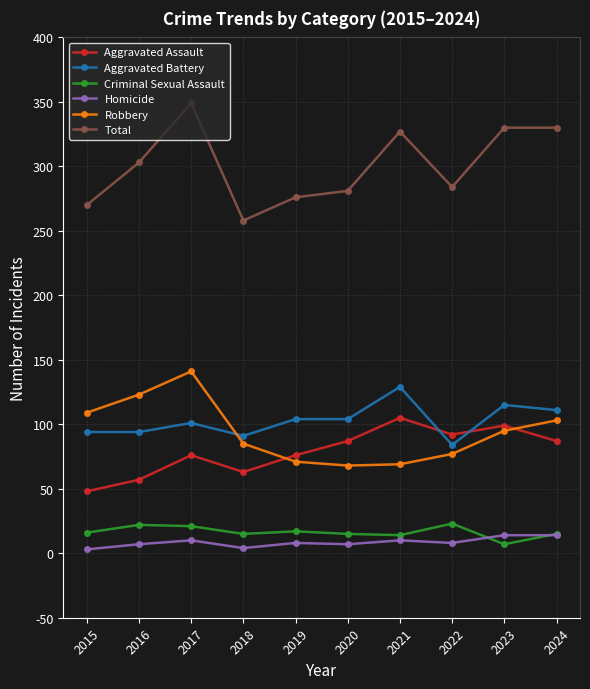

Where is Total nearest to the value 303?

2016